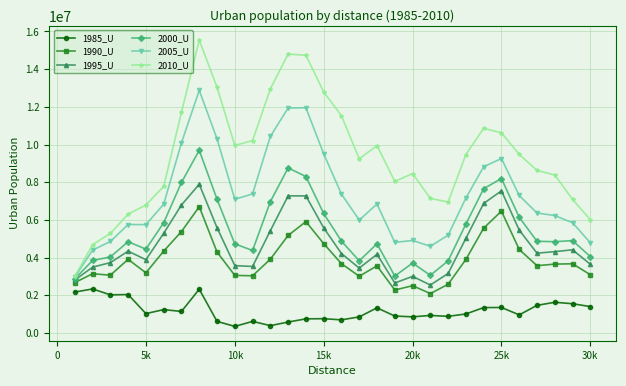

What is the value of the 1995_U point at the 13th from the left?

7278633